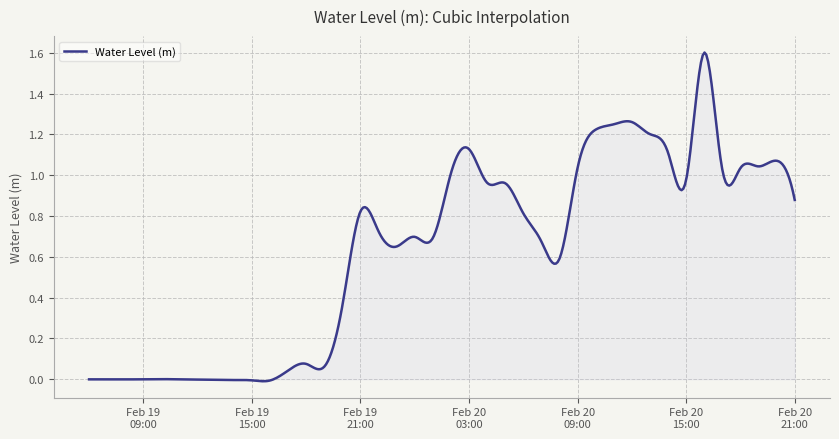

How many lines are shown in the chart?

1